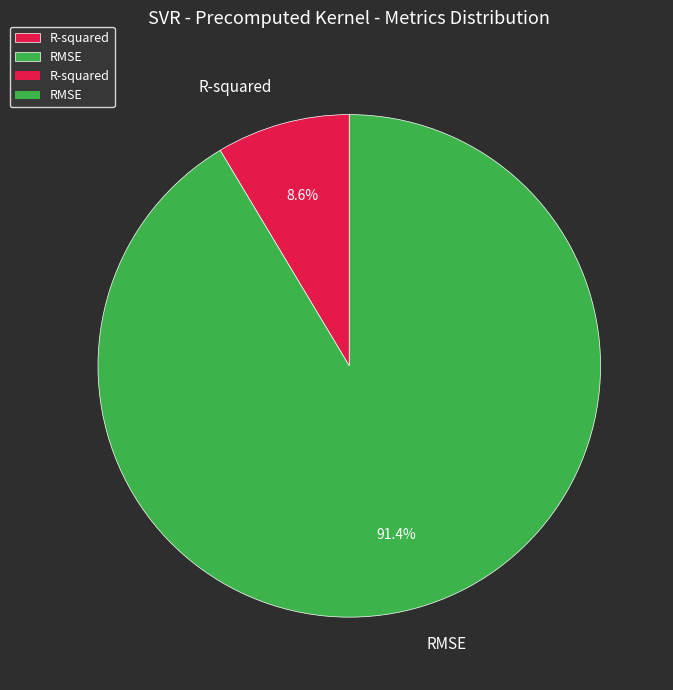

Which category has the biggest portion of the pie?

RMSE